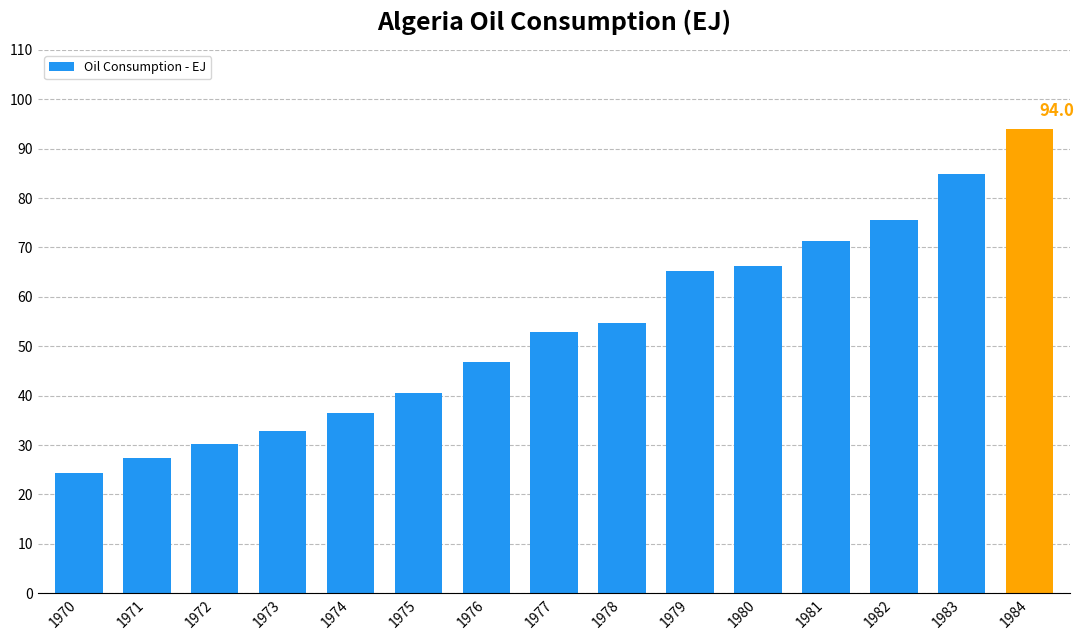

True or false: the data shows 32.9 at 1973.

True